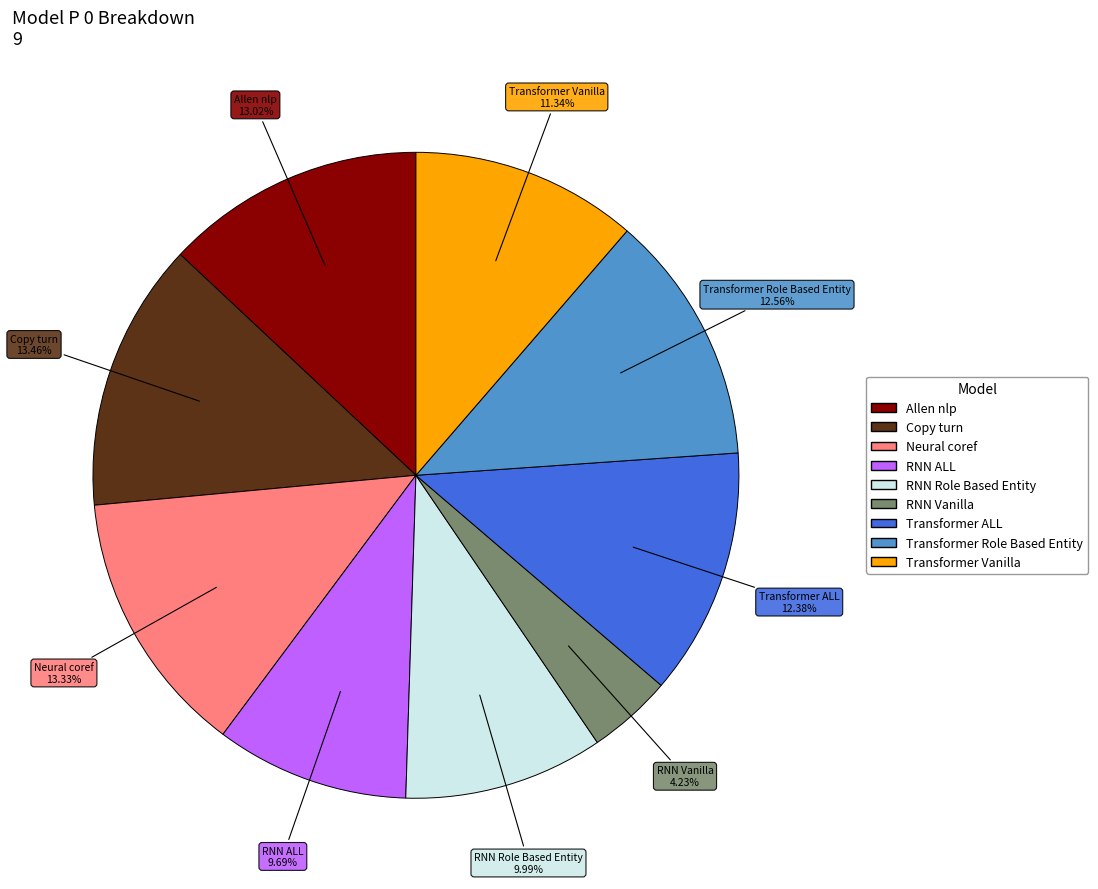

To the nearest percent, what portion does RNN ALL represent?

10%